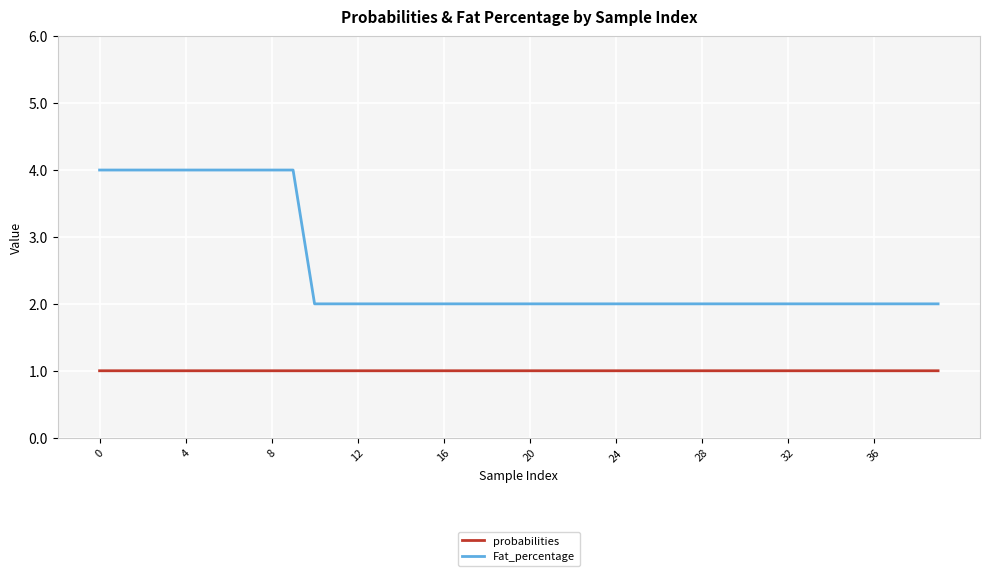

Which series has the largest total across all categories?

Fat_percentage